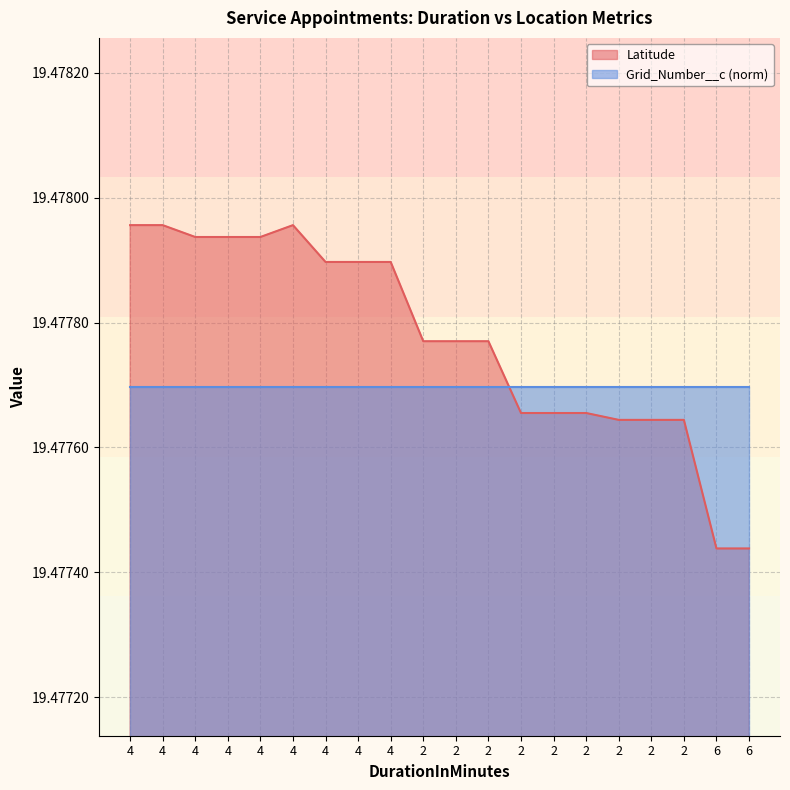

What is the greatest value displayed?

19.5